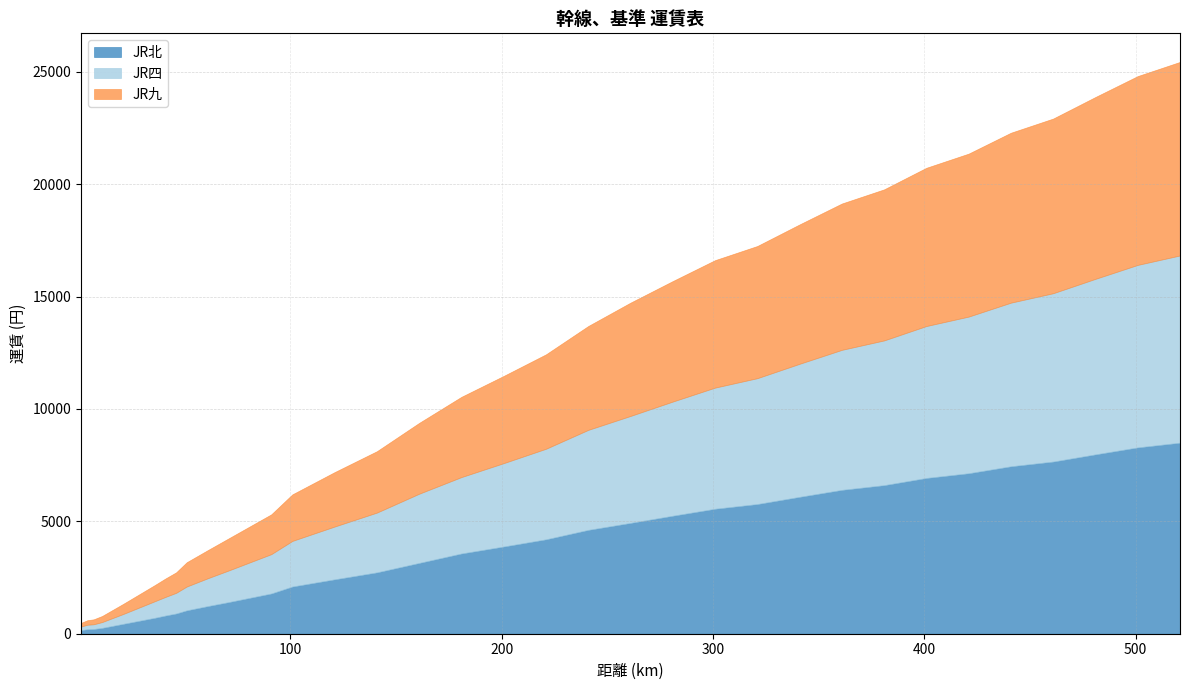

How many lines are shown in the chart?

3